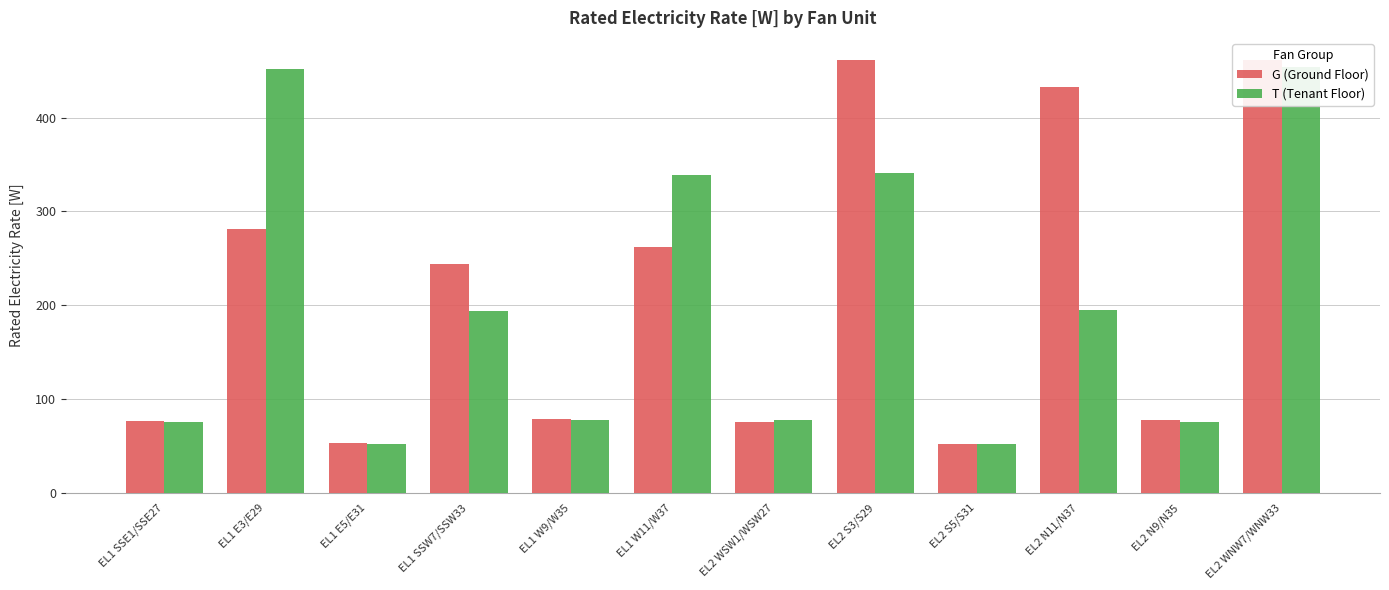

At EL2 N9/N35, list the series in order from smallest to largest.

T (Tenant Floor), G (Ground Floor)